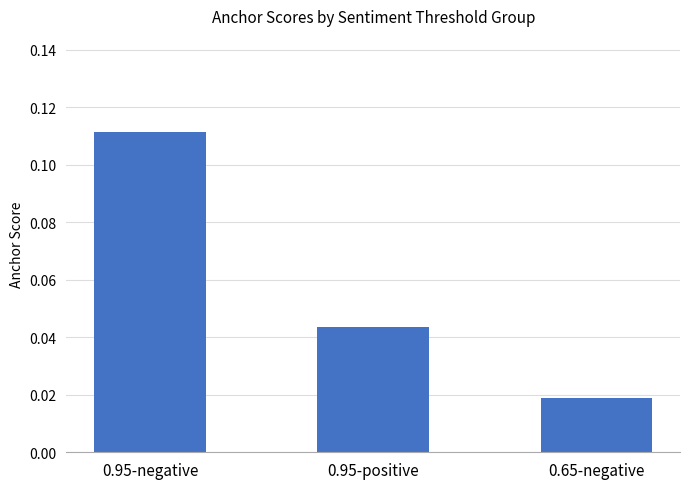

What is the label of the 3rd bar from the left?

0.65-negative